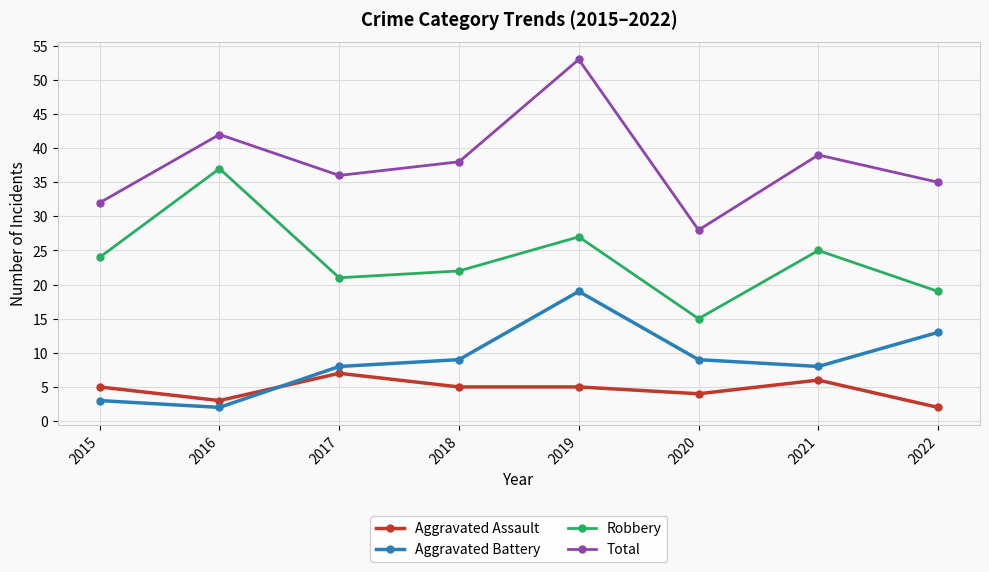

True or false: Aggravated Battery has a value of 9 at 2020.

True